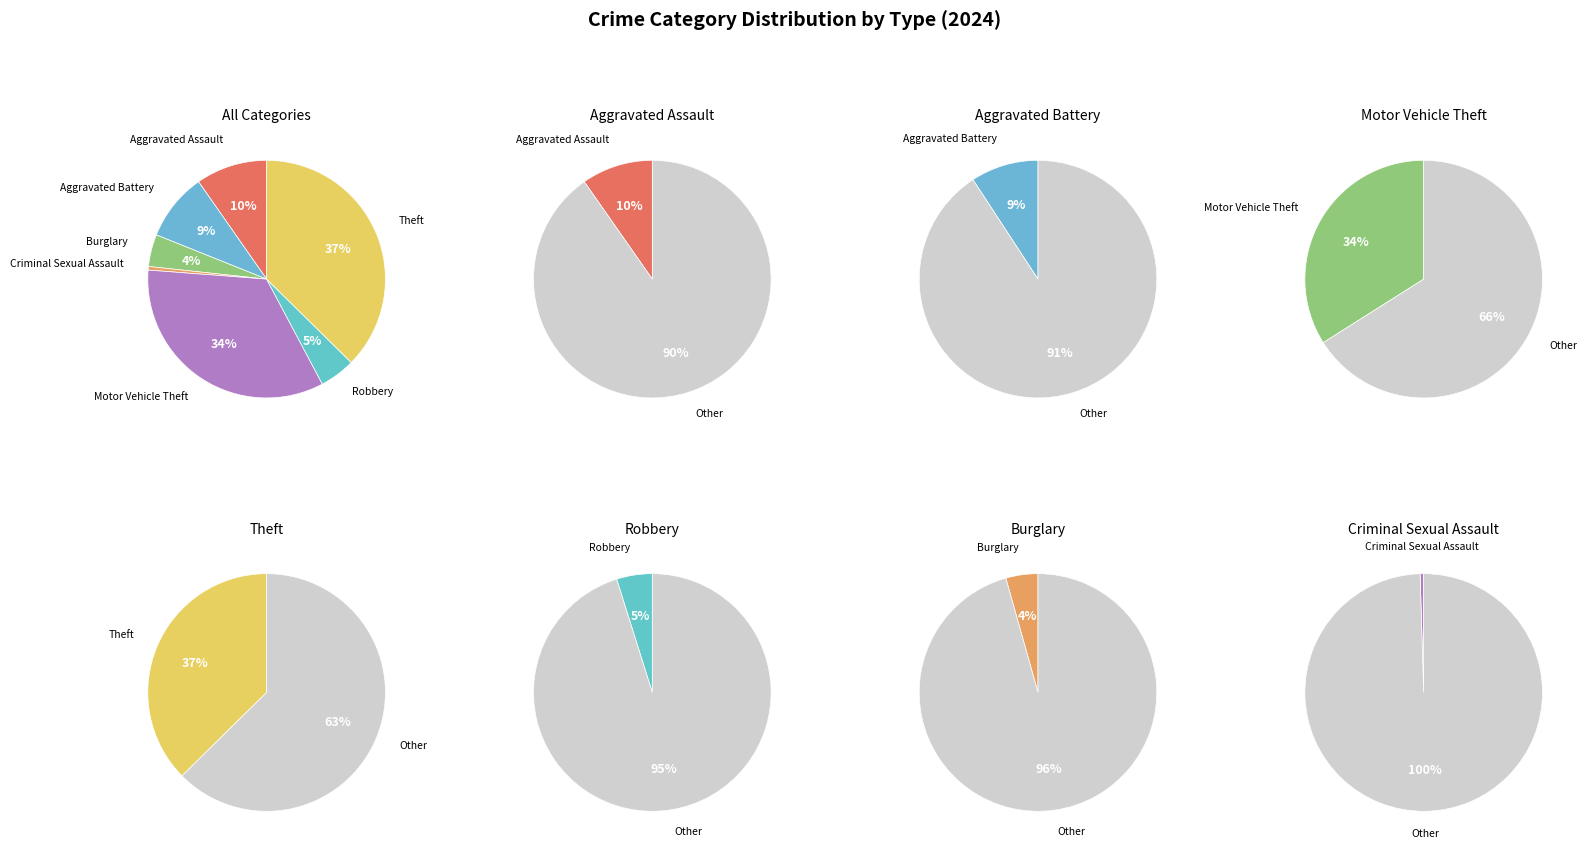

Which slice is the largest?

Theft